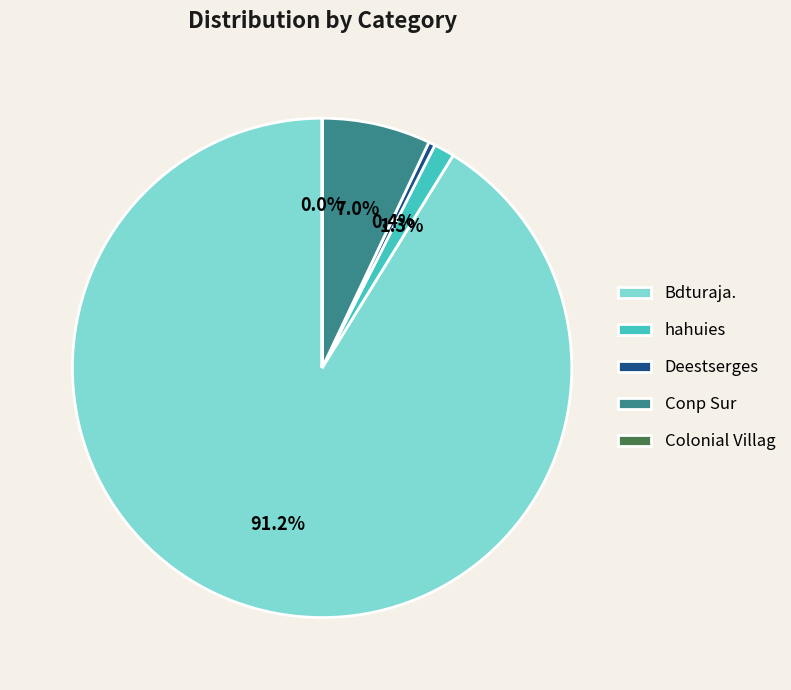

What percentage is the hahuies slice, to the nearest percent?

1%